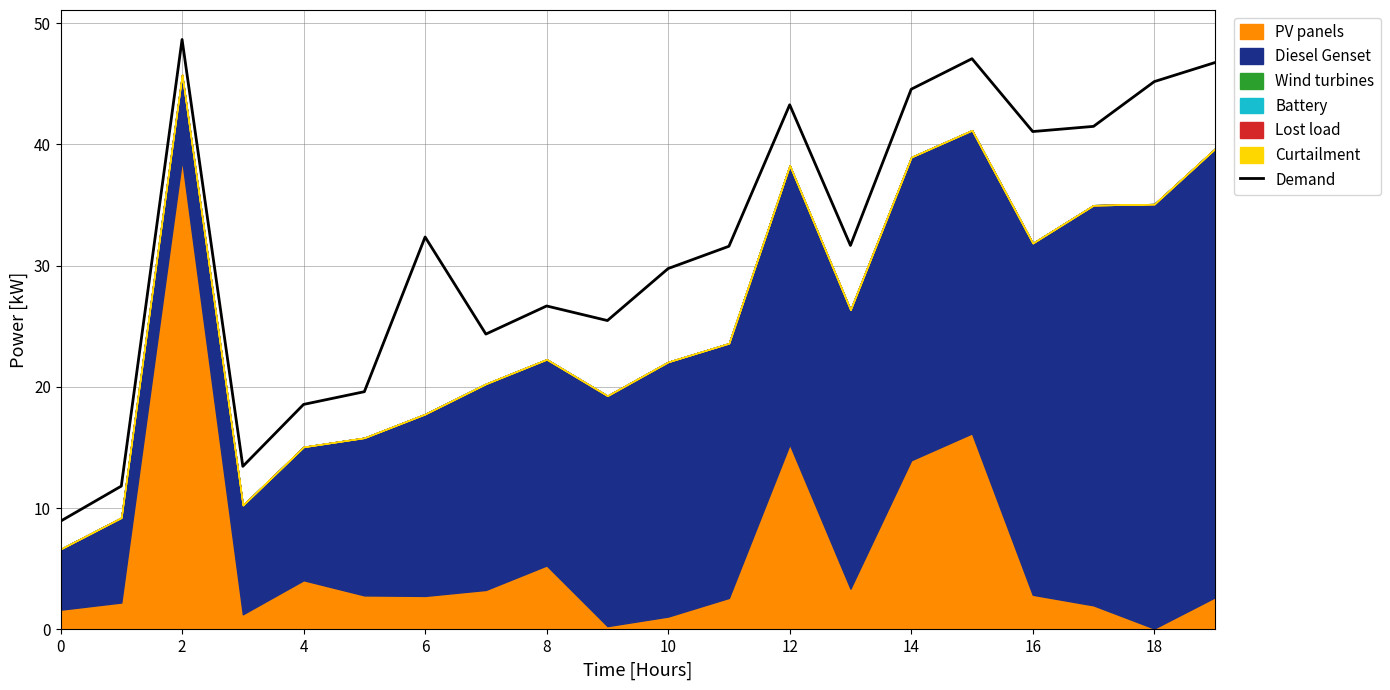

Is it true that Demand equals 21.4 at 16?

False